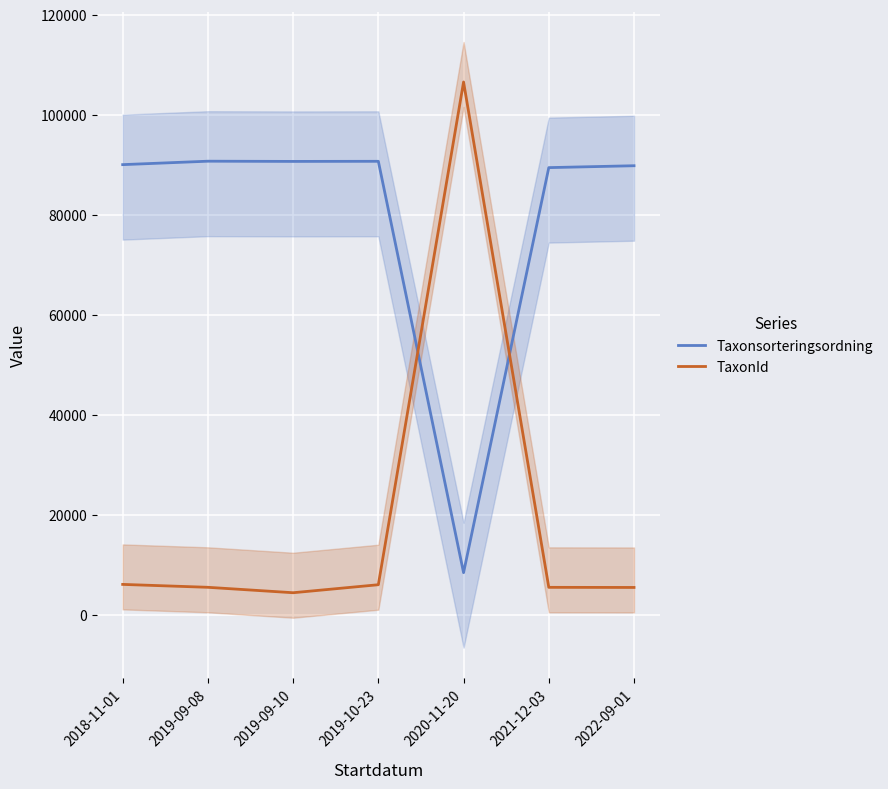

How many times do Taxonsorteringsordning and TaxonId cross each other?

2